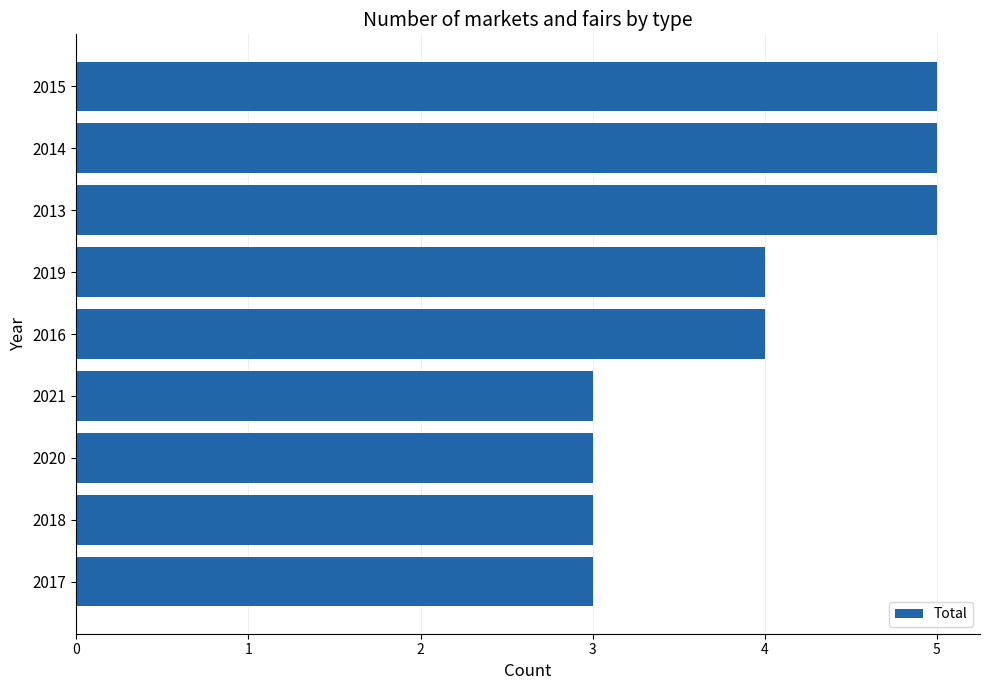

What is the sum of all values?

35